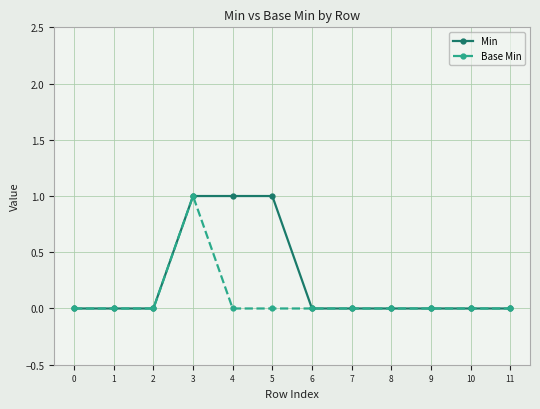

What is the difference between the maximum and minimum values in the Base Min series?

1